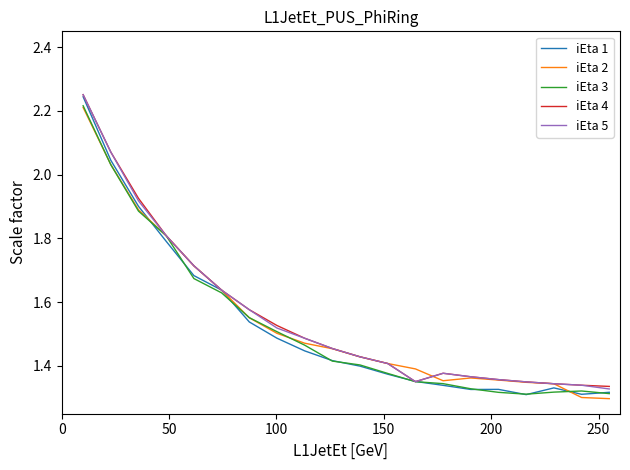

Which series has the widest spread of values?

iEta 1